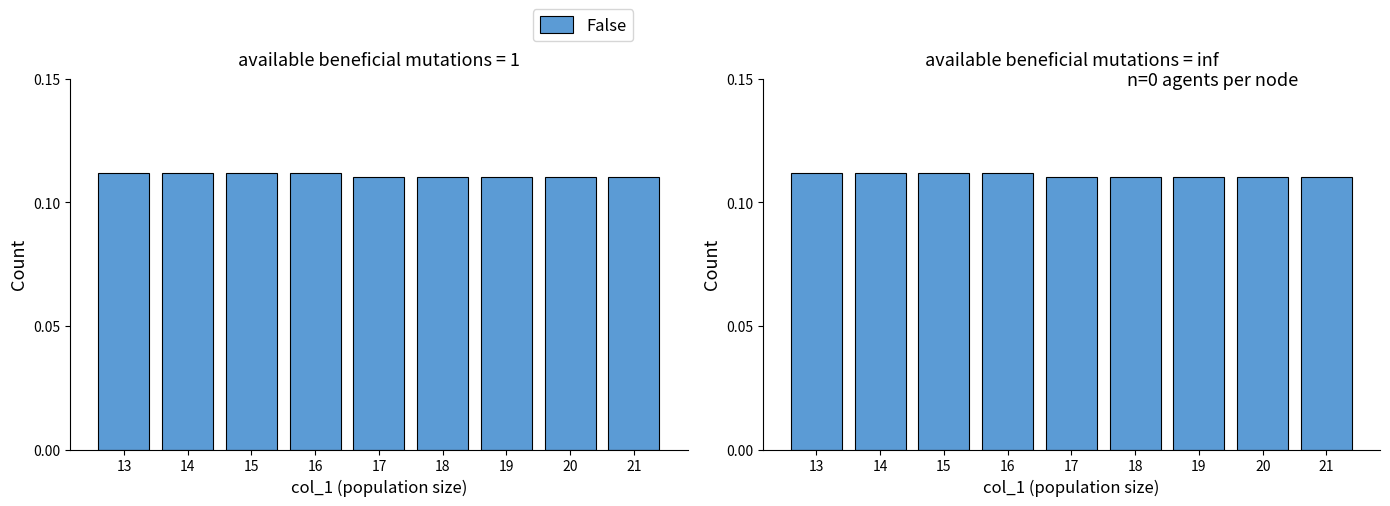

How many data points does each series have?

9